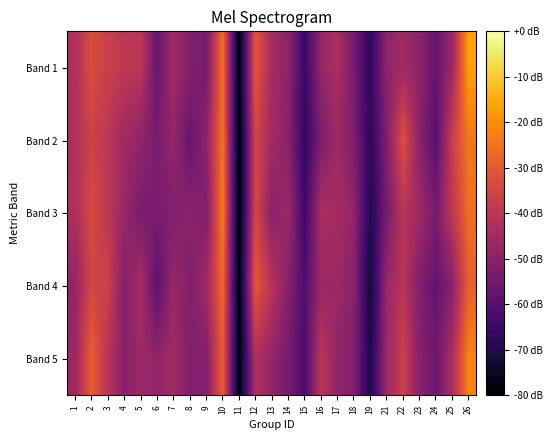

Count the number of data series in this chart.

5